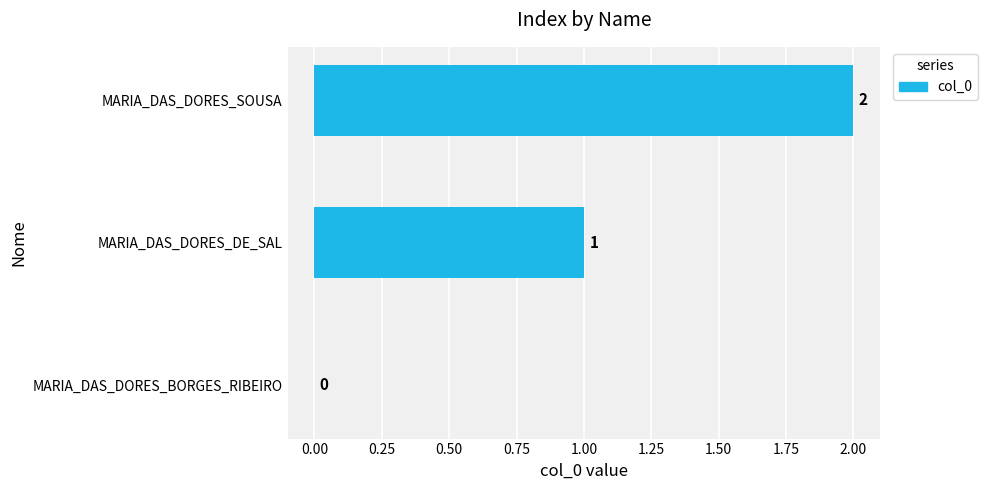

At which label is the value closest to 1?

MARIA_DAS_DORES_DE_SAL